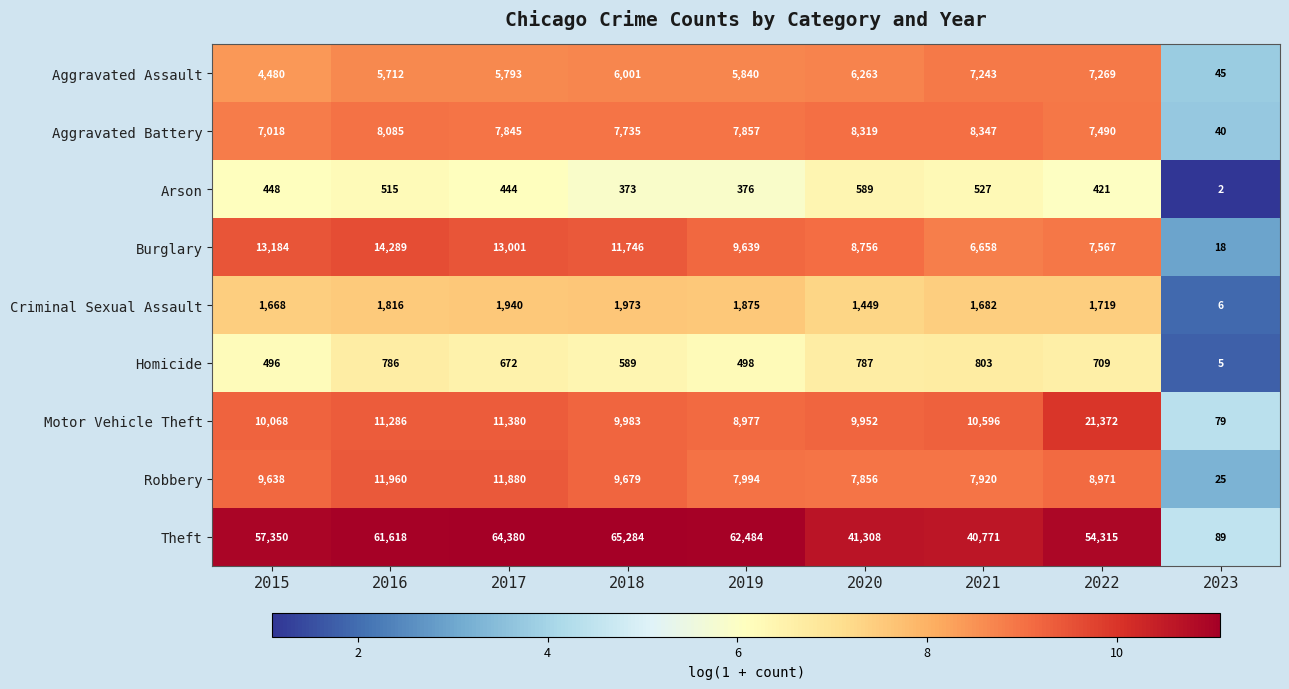

What is the total value across all series at 2017?

117335